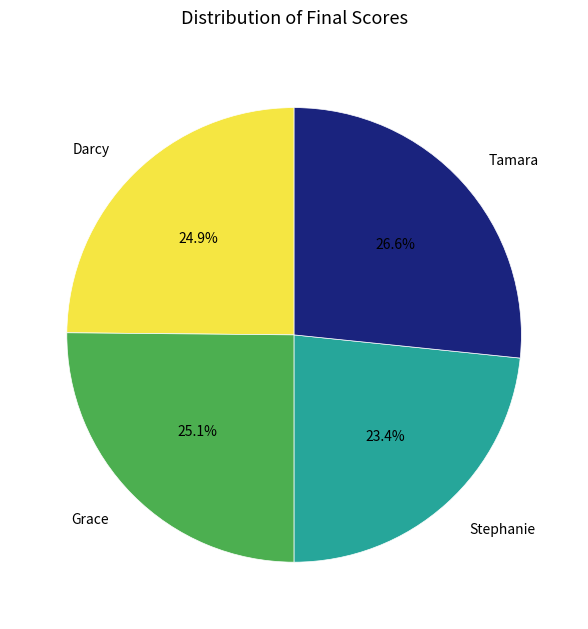

To the nearest percent, what percentage of the pie is Darcy?

25%